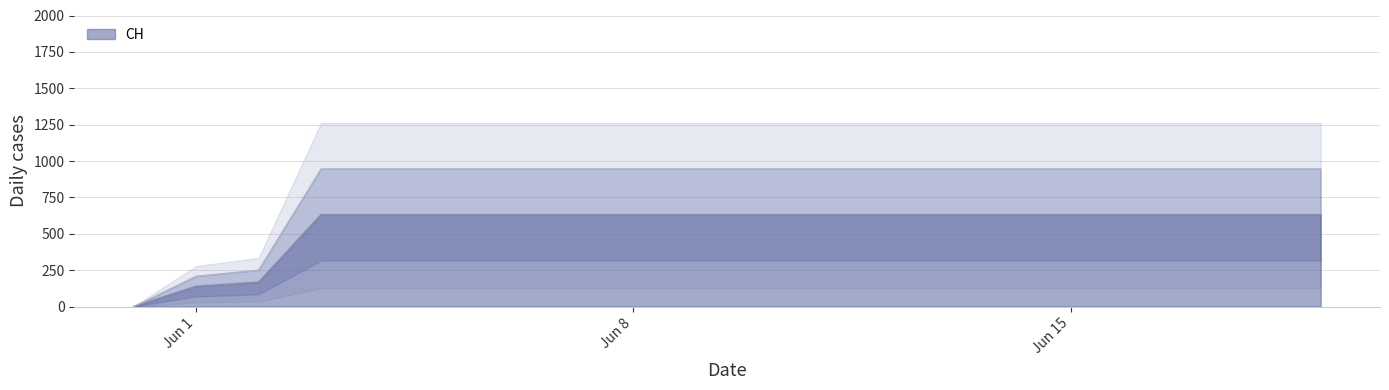

How many data points are less than 631?

3